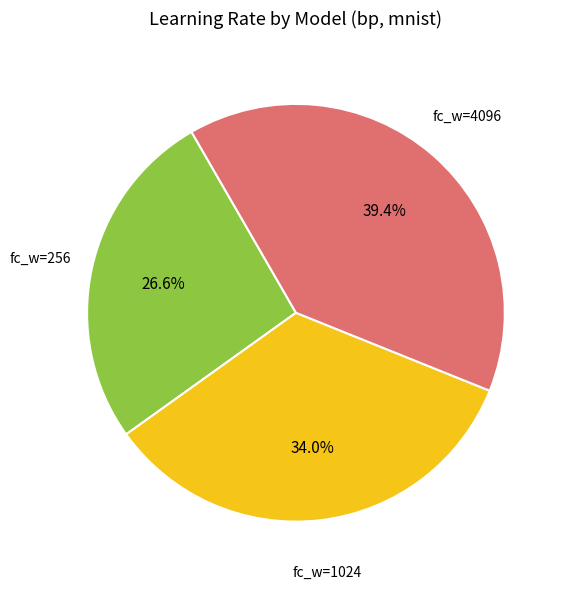

What is the largest slice in the pie chart?

fc_w=4096